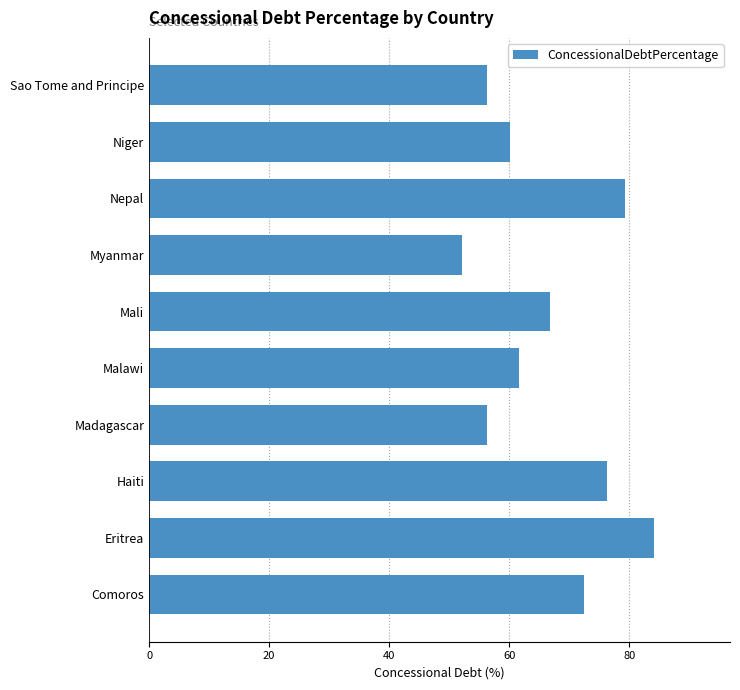

How many values are below 66?

5